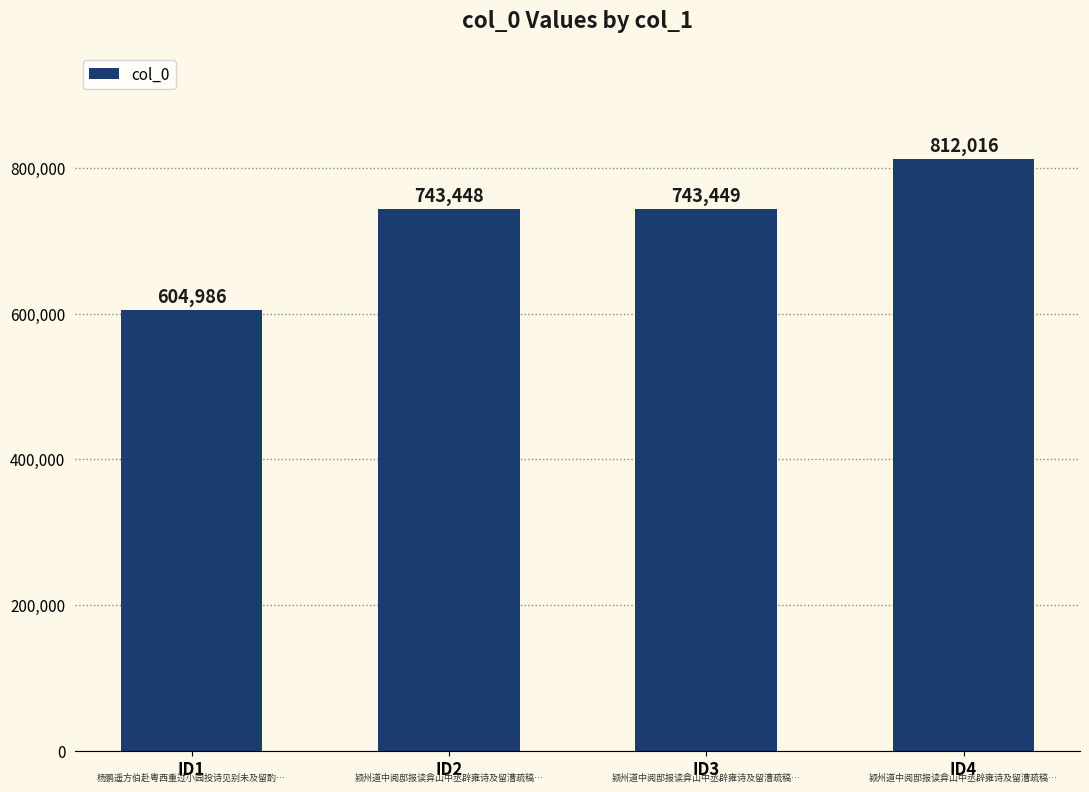

List the labels in order of value, largest first.

ID4, ID3, ID2, ID1